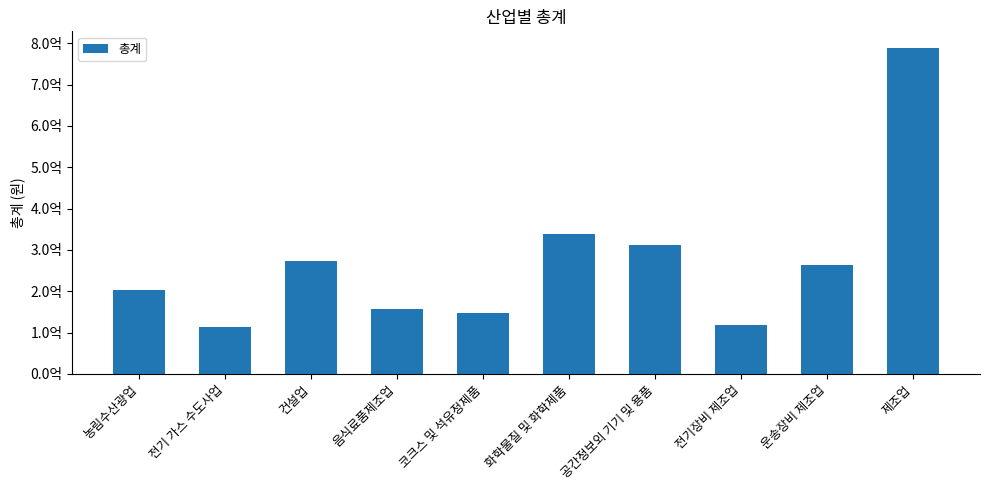

Between 제조업 and 코크스 및 석유정제품, which is larger?

제조업